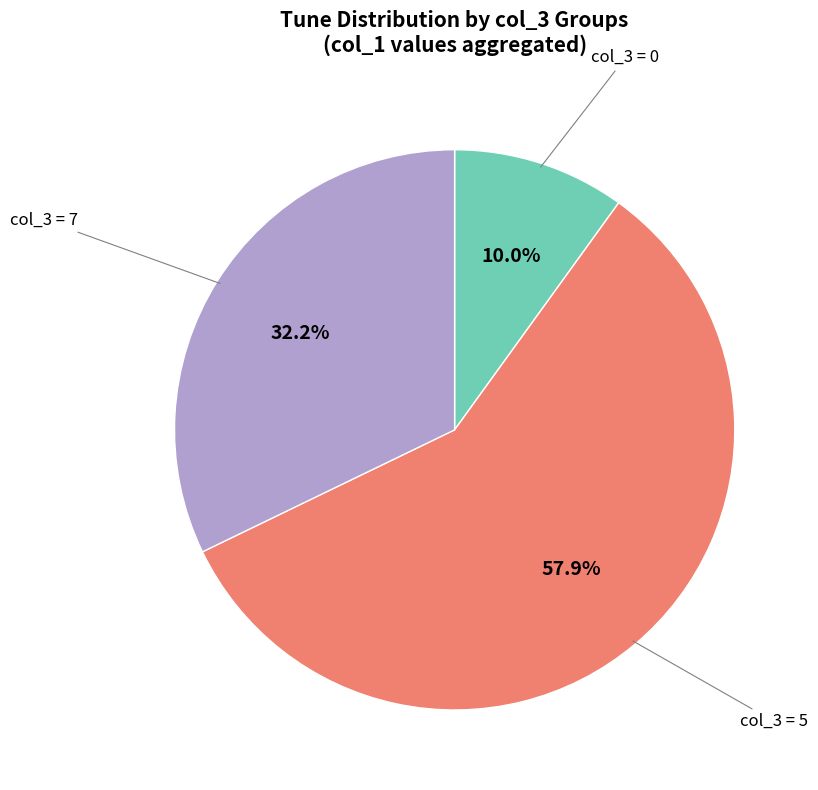

Is there a majority slice in this chart?

Yes